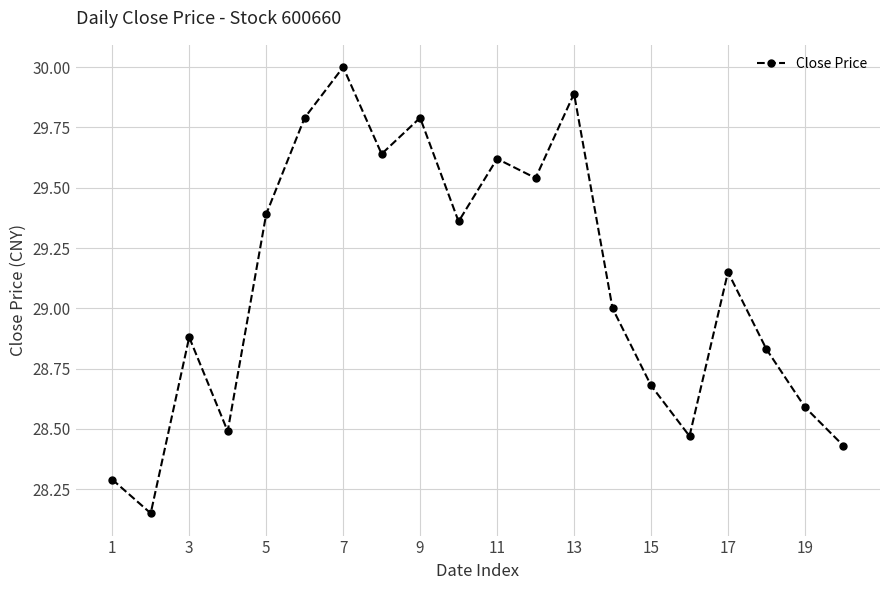

What is the sum of all values?

582.0